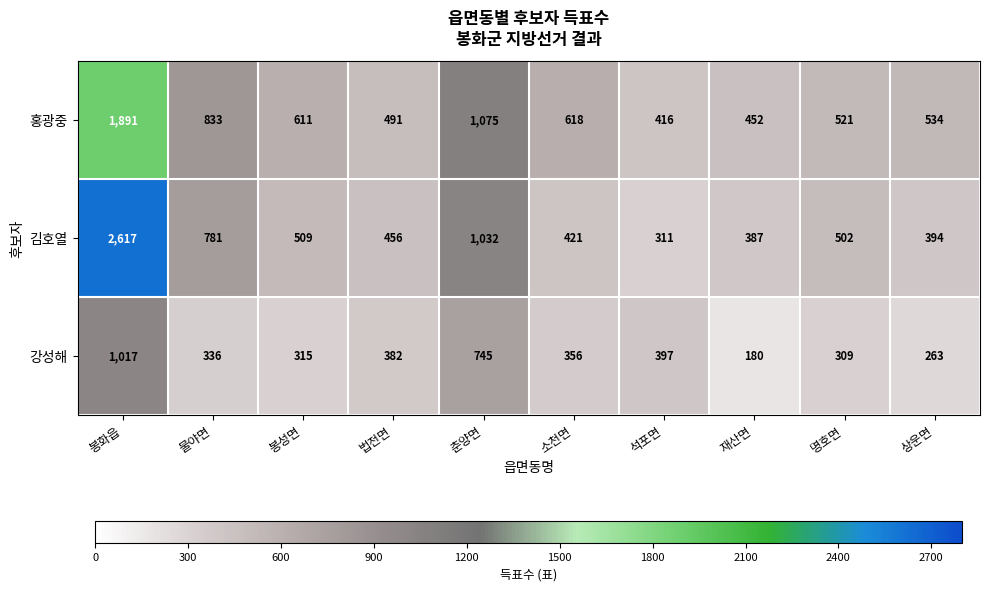

Rank the series by their maximum value, from lowest to highest.

강성해, 홍광중, 김호열